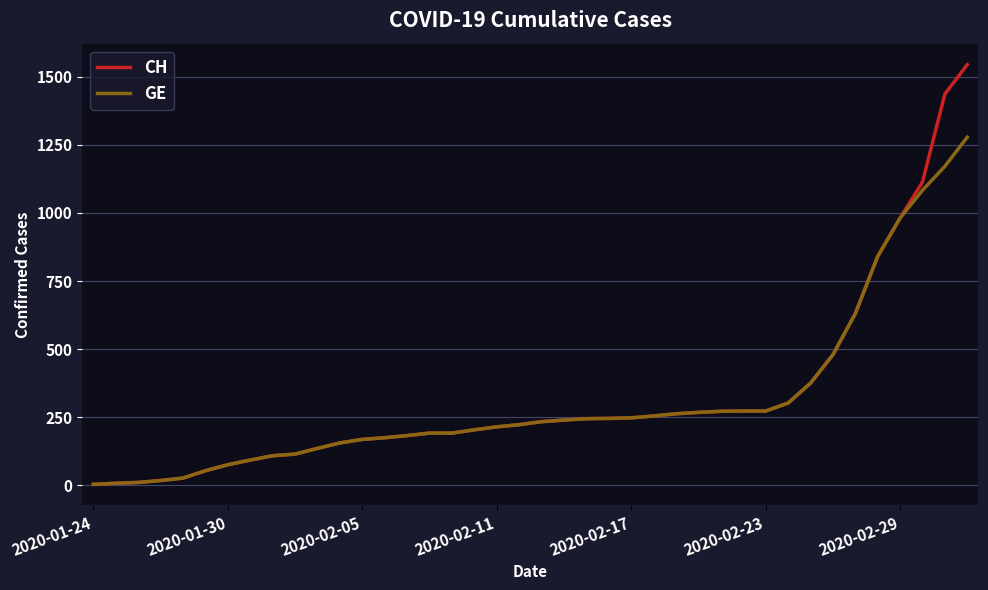

Which series has the largest range (max minus min)?

CH